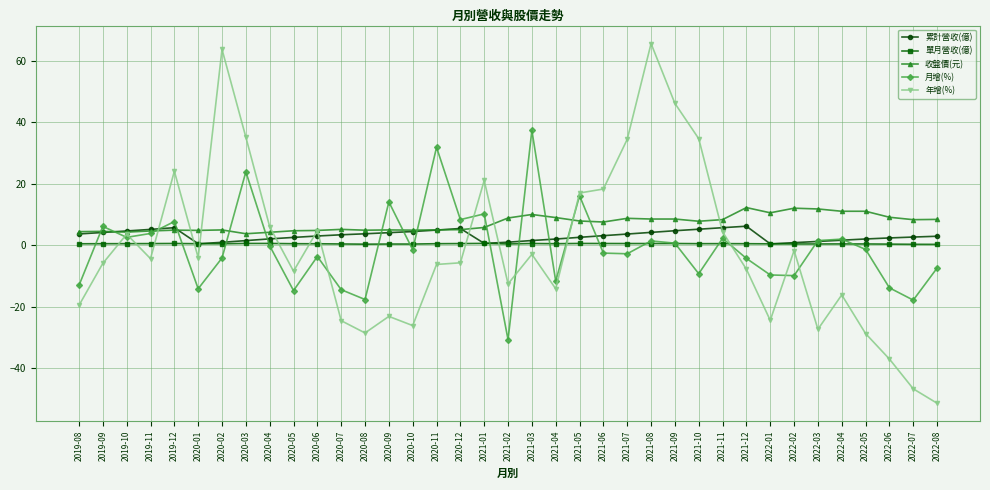

Which series has the largest total across all categories?

收盤價(元)